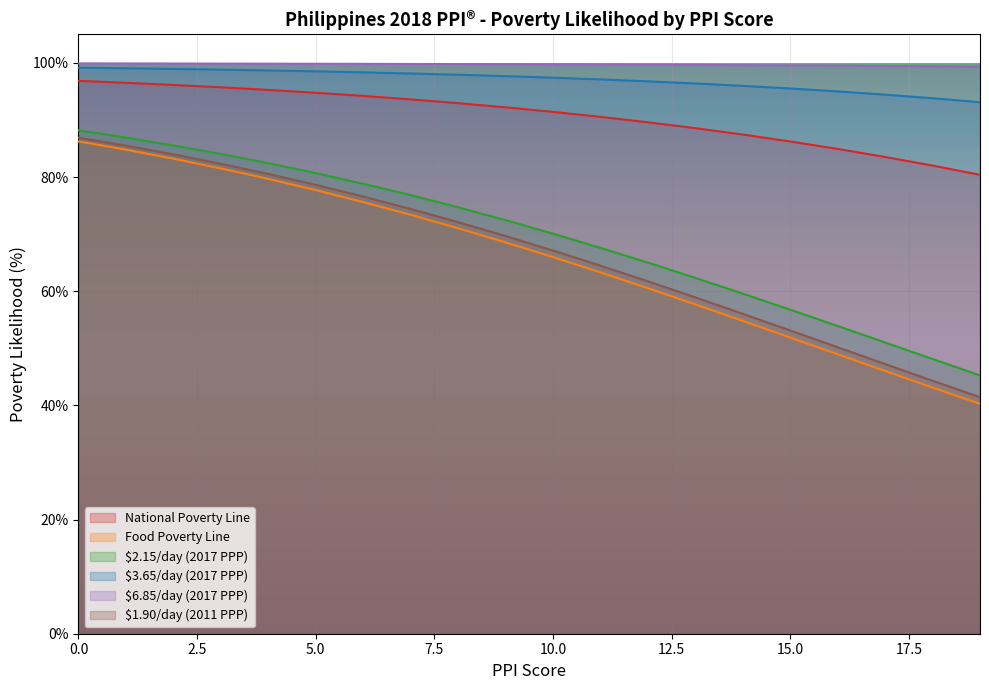

True or false: $2.15/day (2017 PPP) has more than 1 interior local peaks.

False